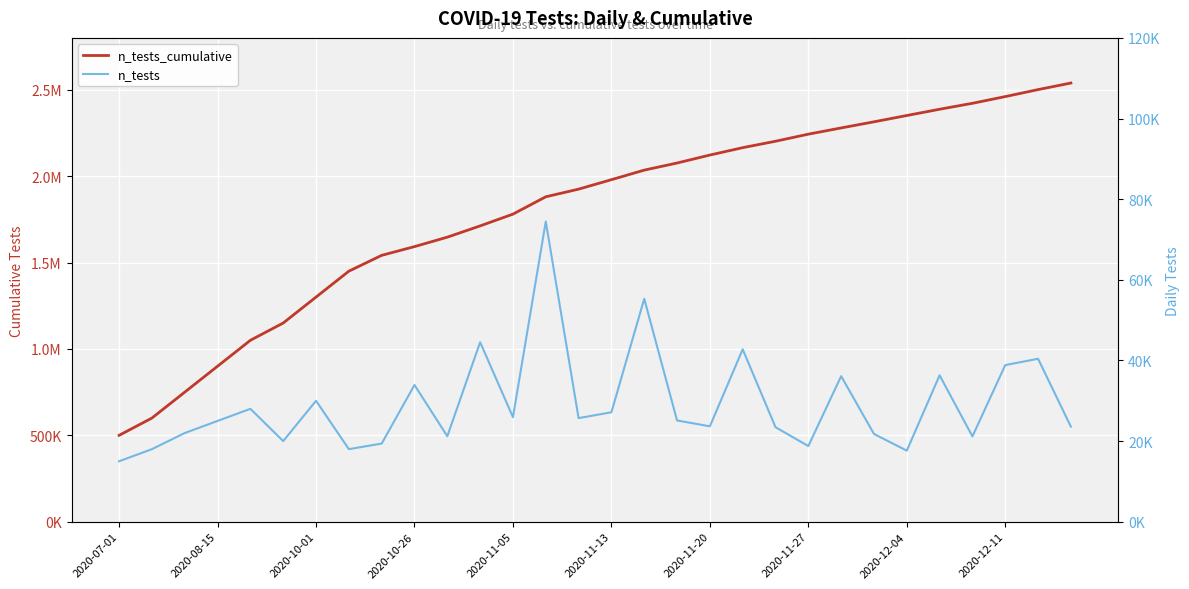

True or false: n_tests has more than 2 points higher than both neighbors.

True